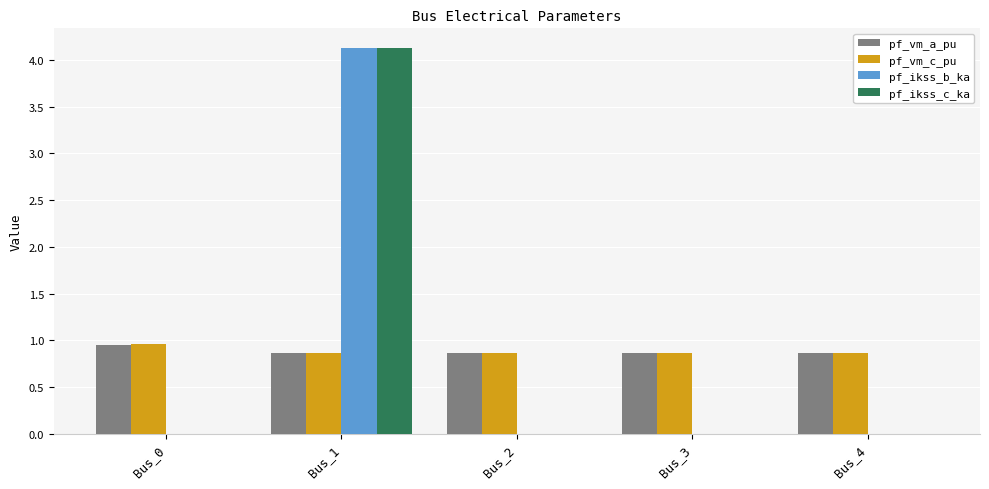

What is the sum of the pf_ikss_b_ka values at Bus_1 and Bus_4?

4.1